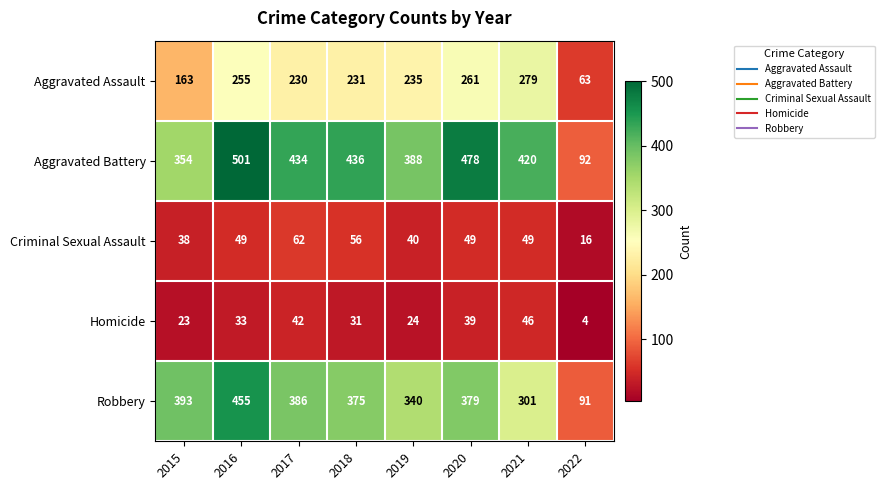

The Robbery series shows 375 at 2018. True or false?

True